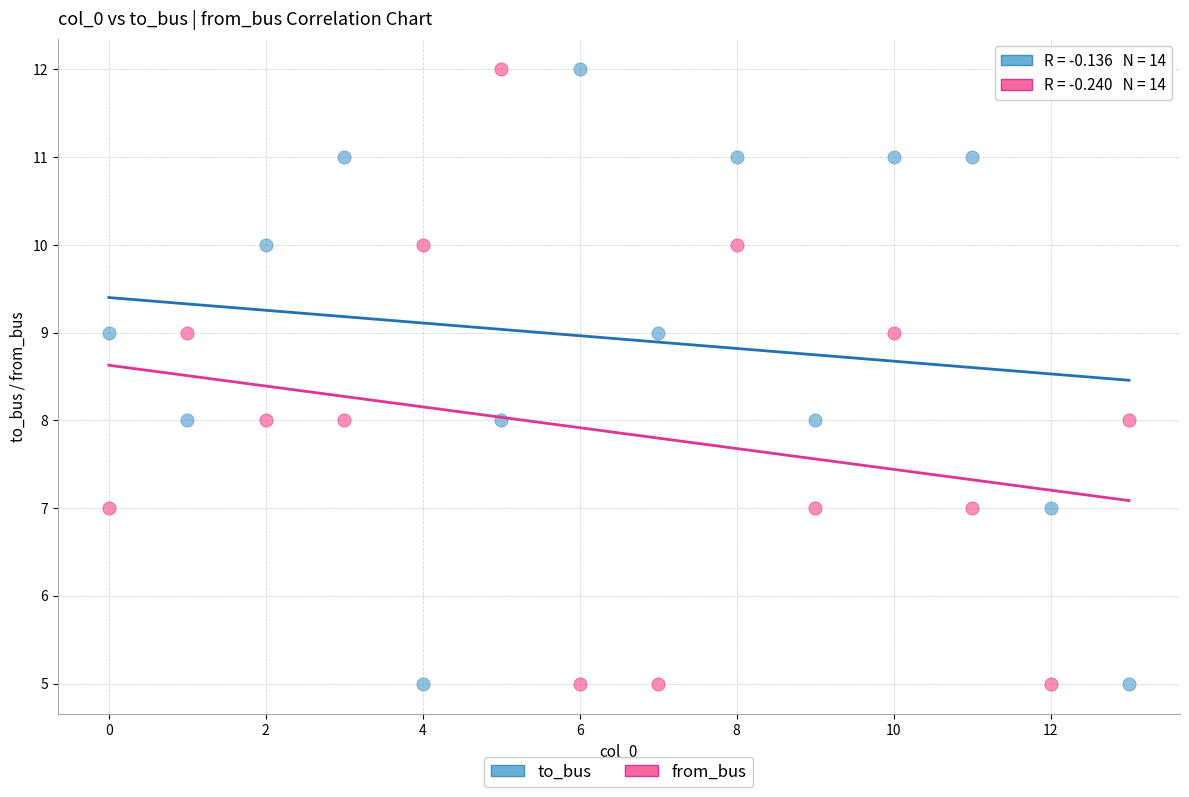

Across all data points, what is the range of Y values (max minus min)?

7